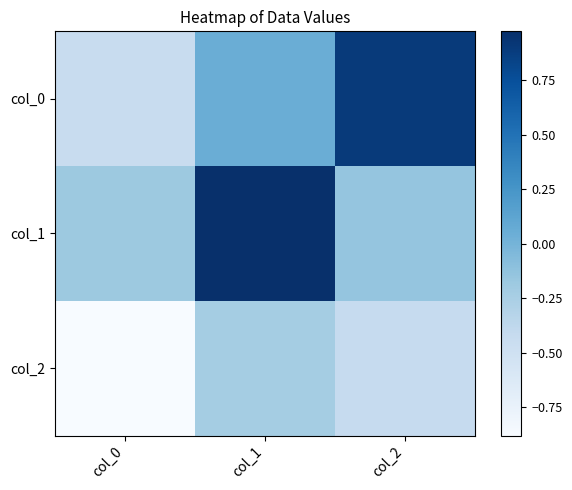

List the series in order of their peak value, lowest first.

col_2, col_0, col_1